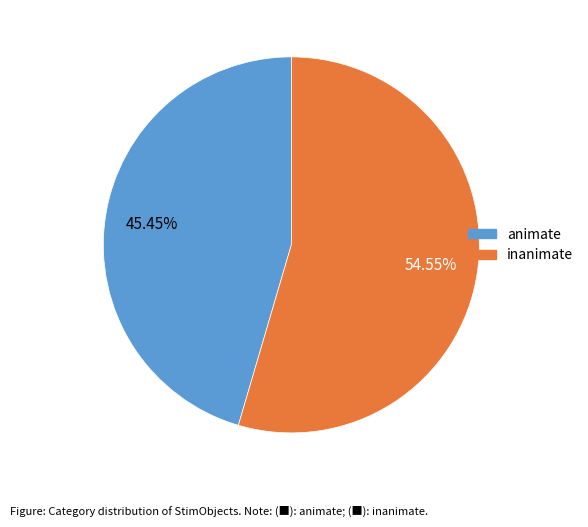

What is the ratio of the value at animate to the value at inanimate?

0.8